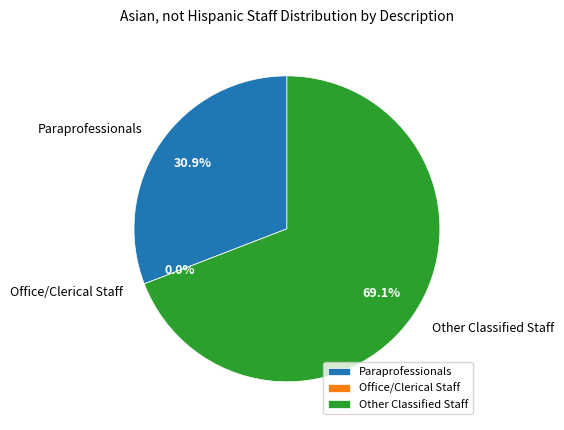

What is the majority slice?

Other Classified Staff